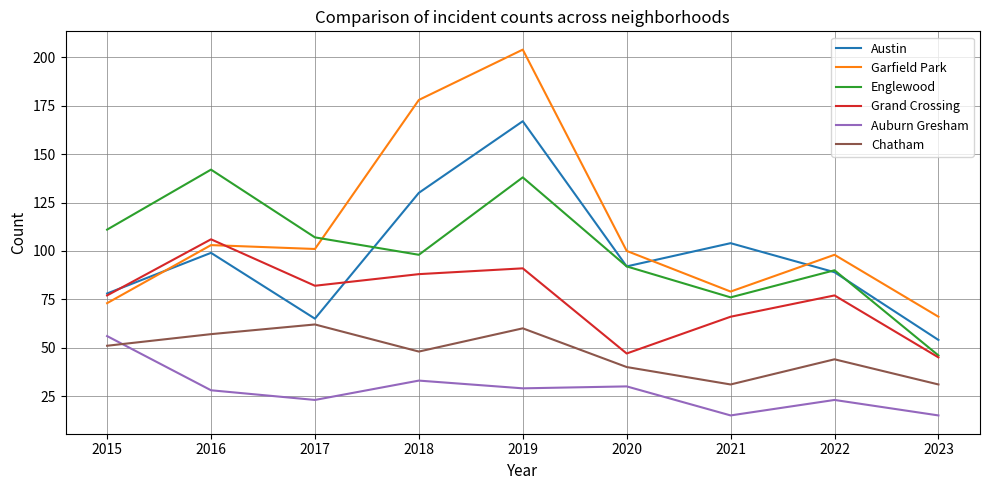

At 2018, list the series in order from smallest to largest.

Auburn Gresham, Chatham, Grand Crossing, Englewood, Austin, Garfield Park